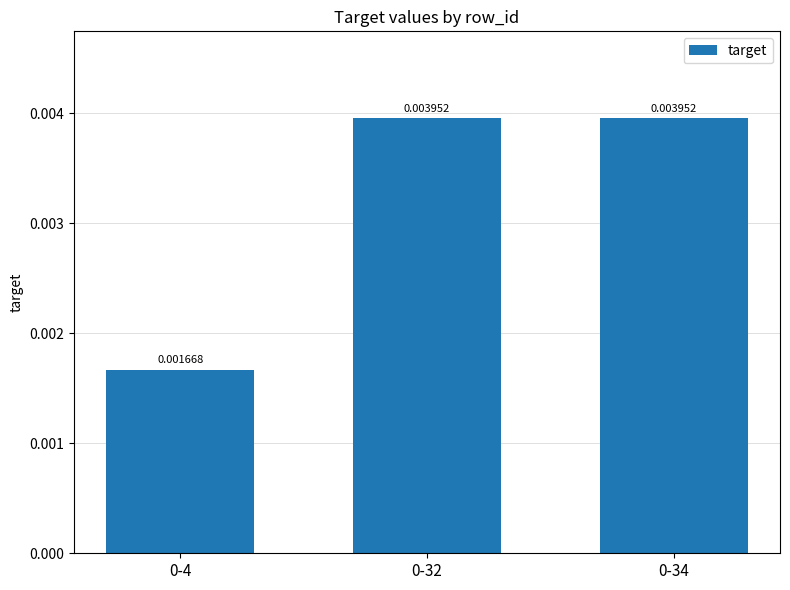

How many bars are there in total?

3